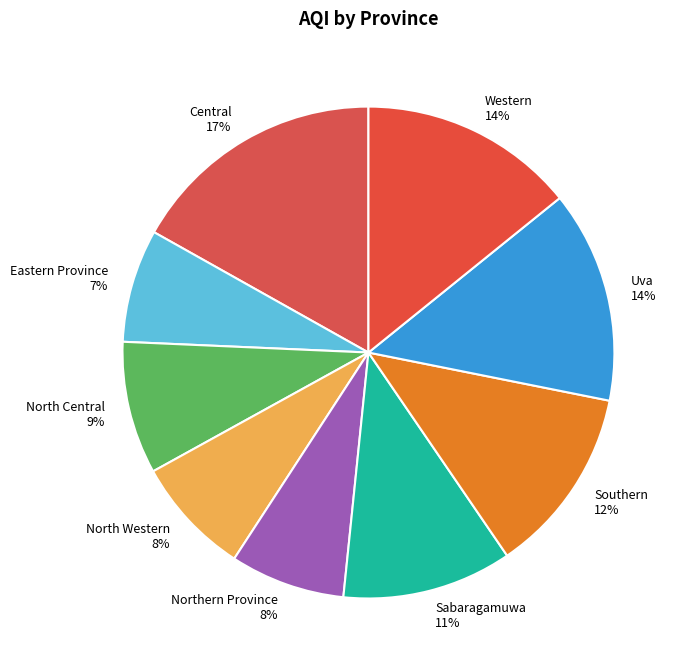

What percentage is the North Central slice, to the nearest percent?

9%